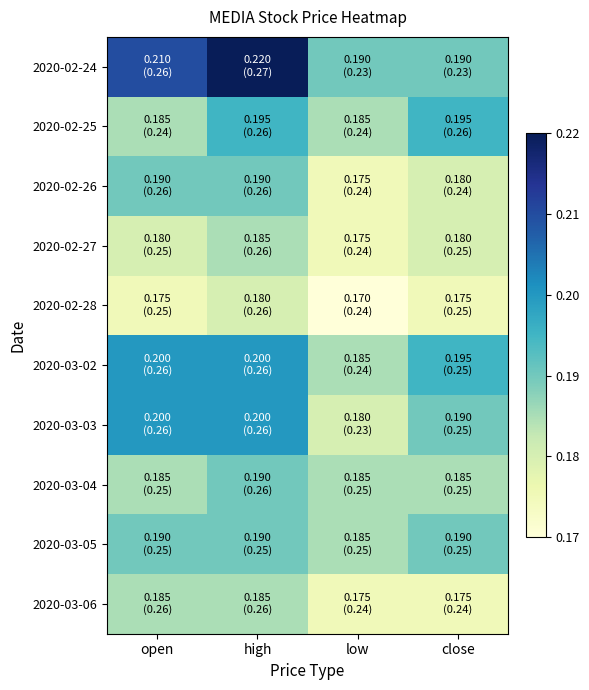

At which category is the sum across all series the highest?

high